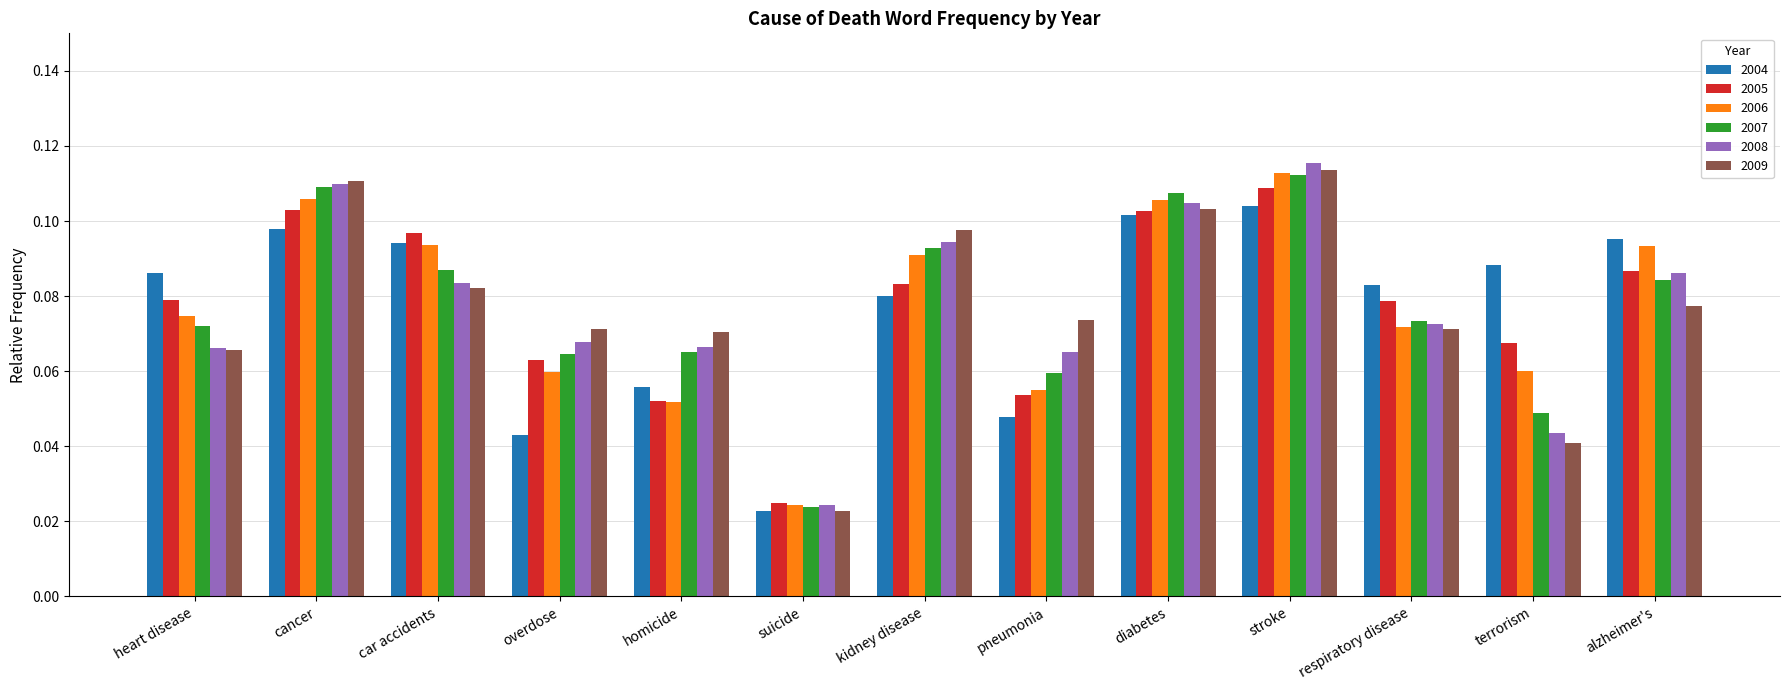

Which series changed the most between heart disease and diabetes?

2008